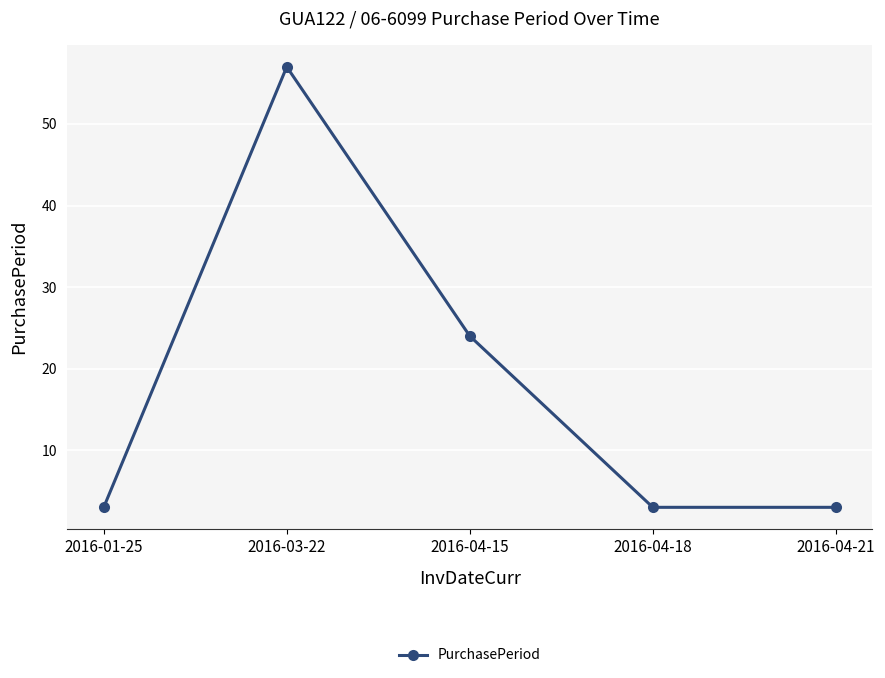

Reading right to left, transcribe all the data shown in this chart.

2016-04-21=3	2016-04-18=3	2016-04-15=24	2016-03-22=57	2016-01-25=3